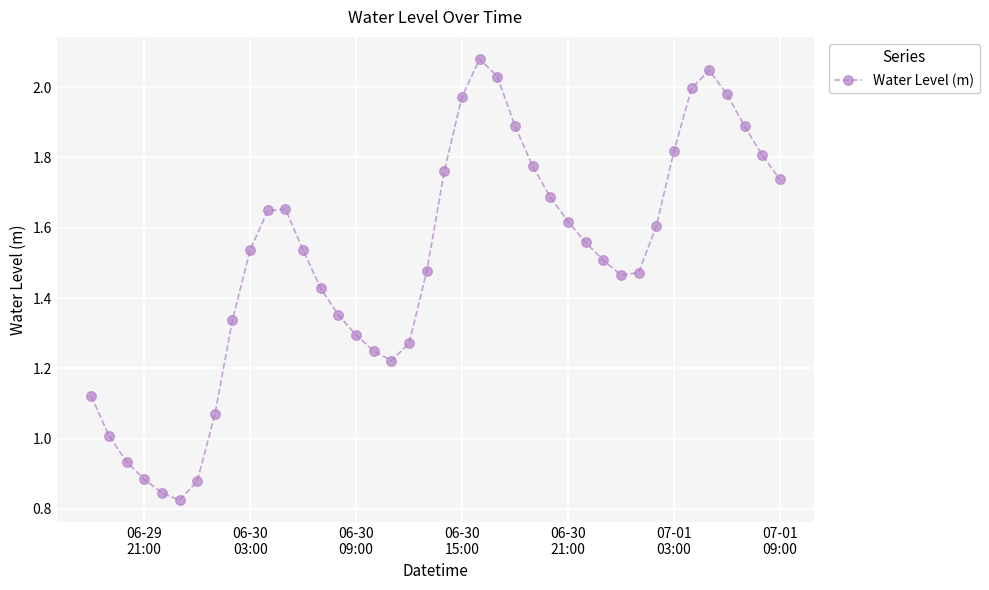

What is the sum of all values?

60.3